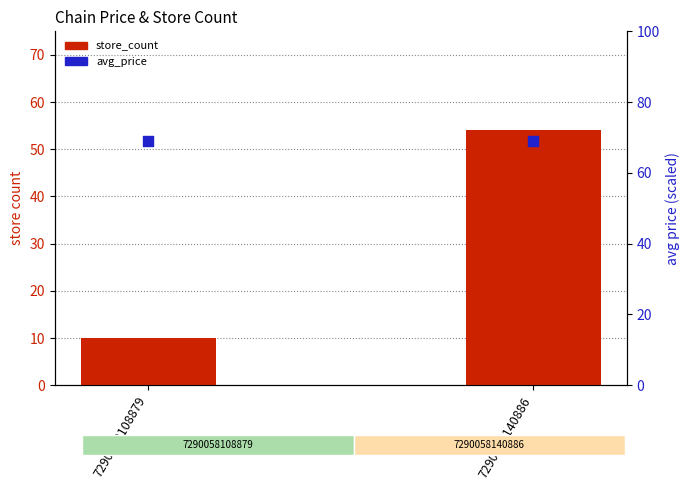

Which series has the largest Y range (max minus min)?

store_count